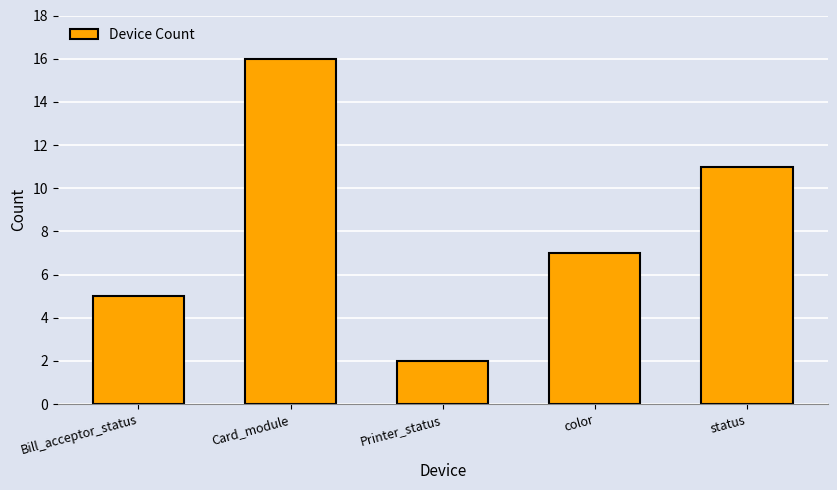

How many data points are less than 7?

2